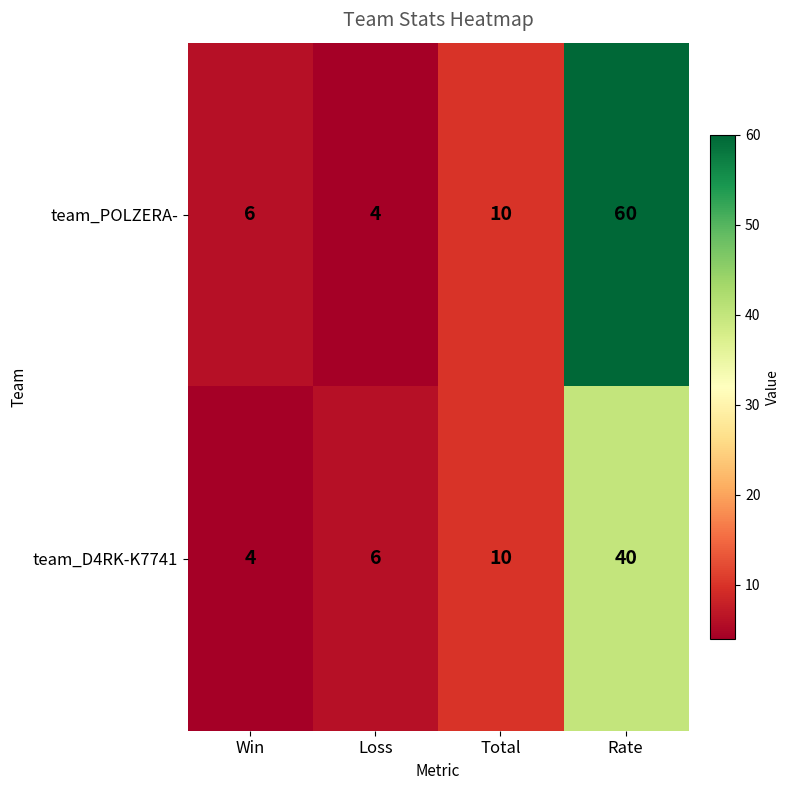

List the series in order of their overall mean, highest first.

team_POLZERA-, team_D4RK-K7741